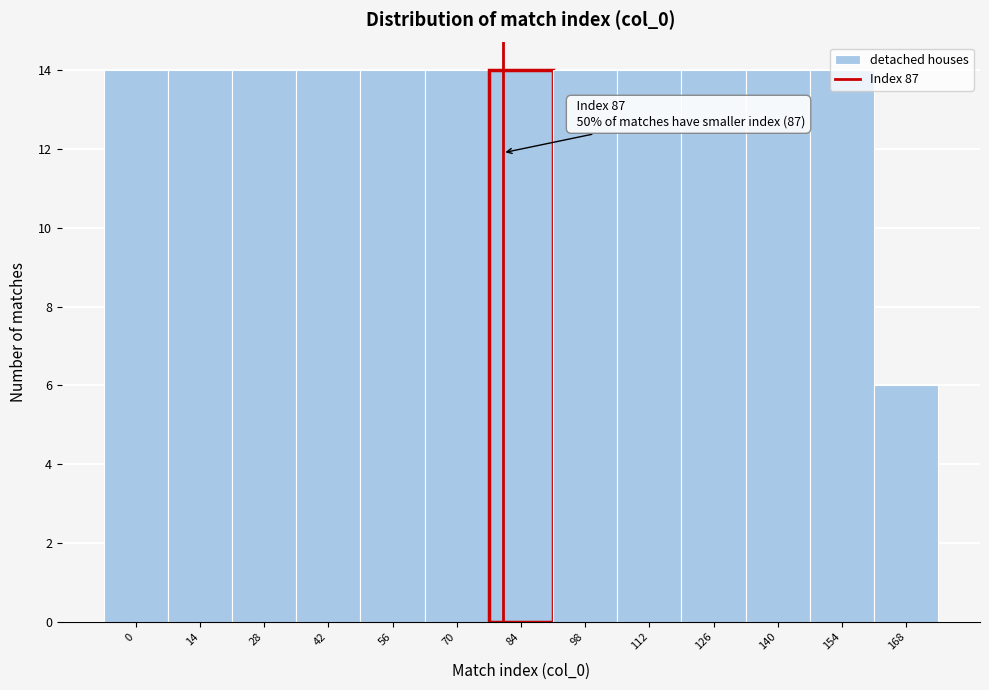

What is the sum of the values at 168 and 70?

20